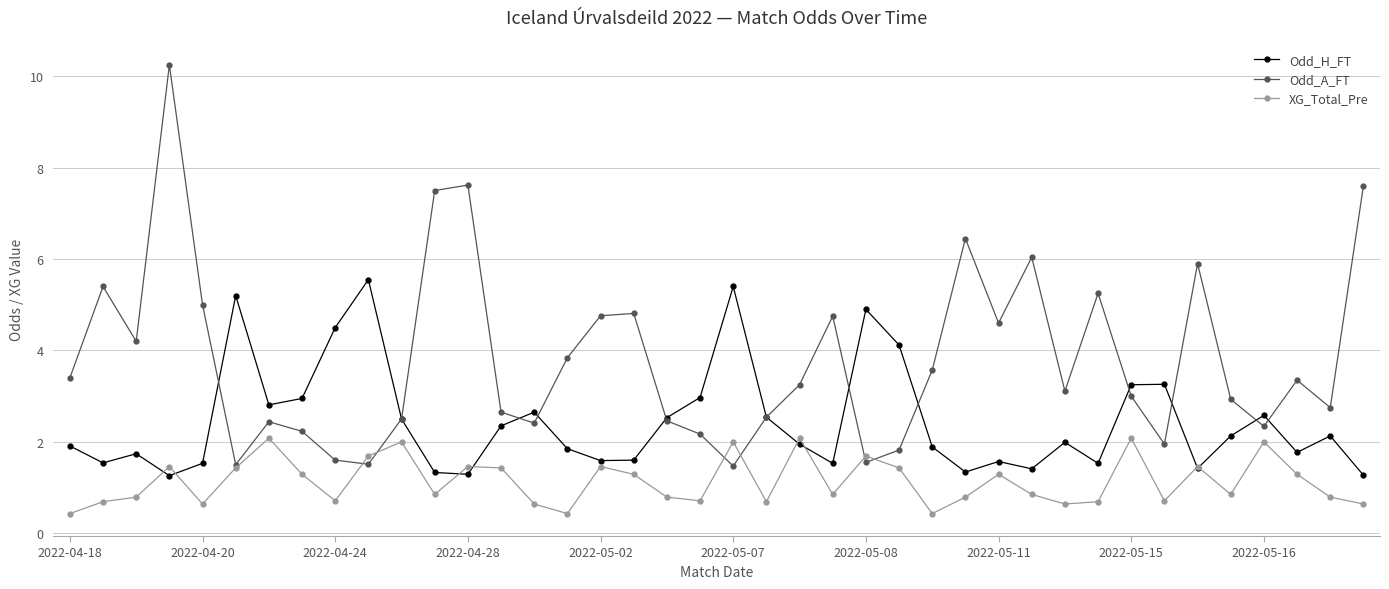

List the series in order of their overall mean, highest first.

Odd_A_FT, Odd_H_FT, XG_Total_Pre